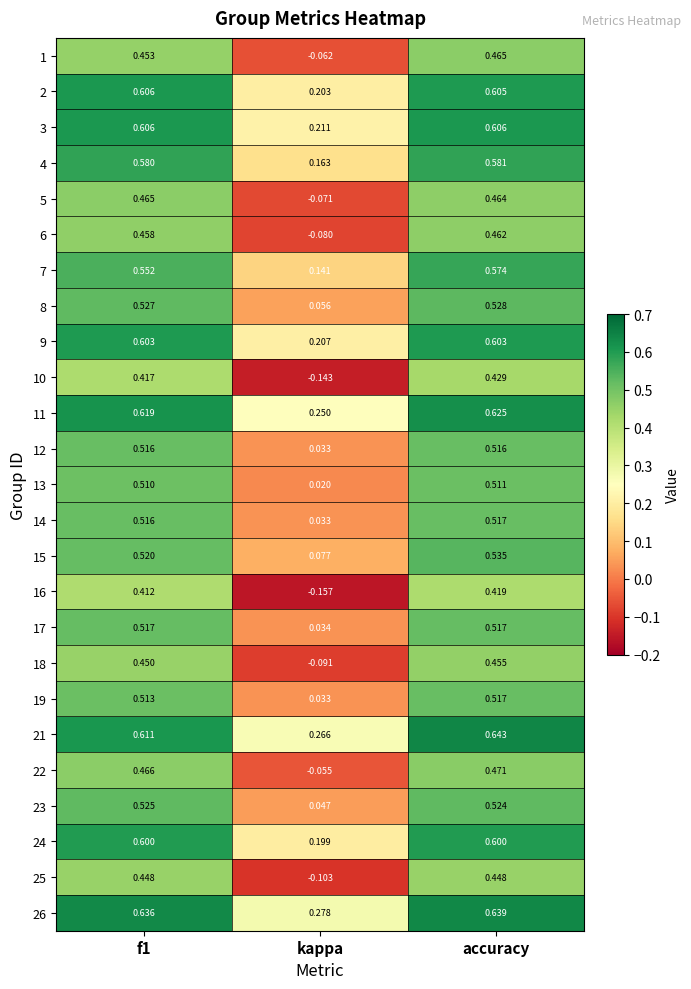

What is the total value across all series at kappa?

1.5